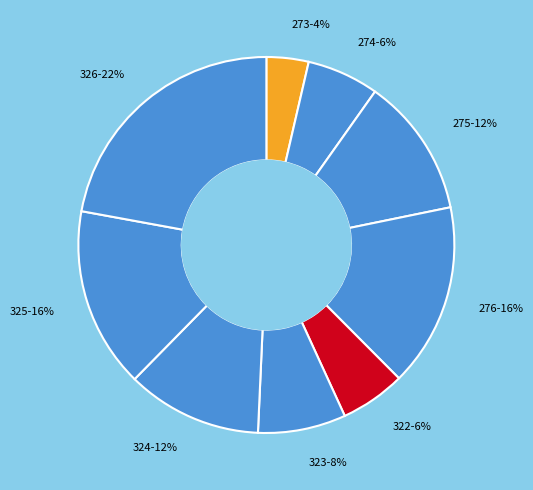

Is there a majority slice in this chart?

No